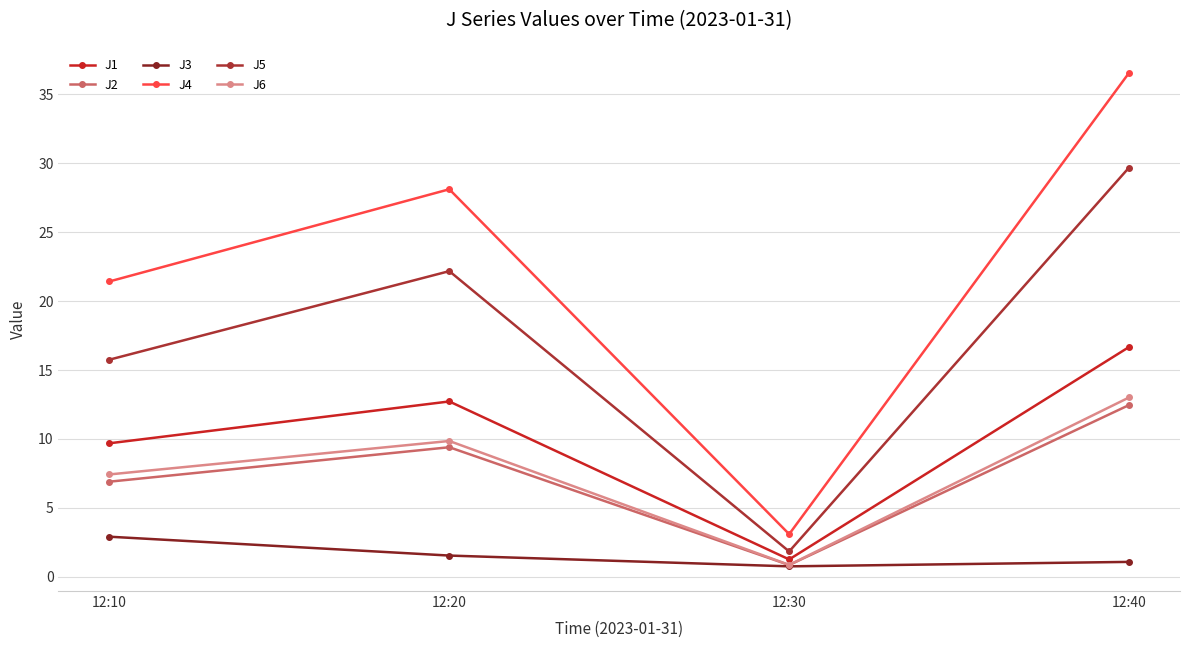

What is the sum of all J3 values?

6.3